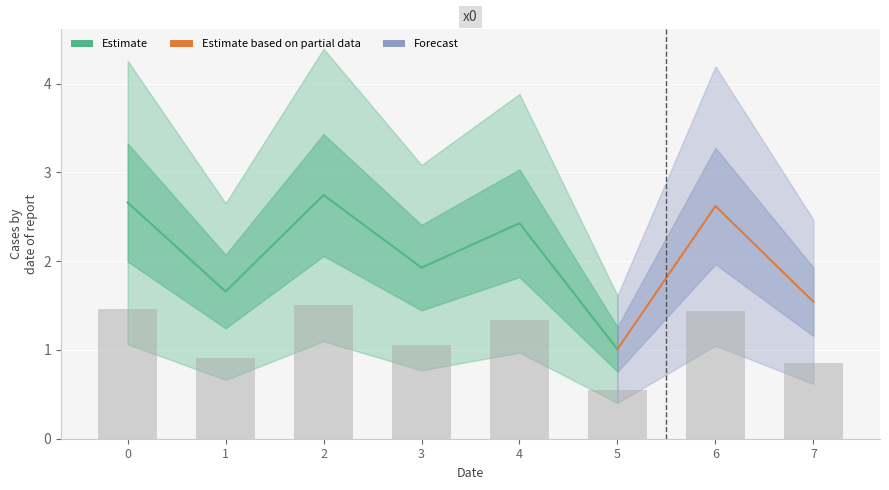

What is the sum of the values at 3 and 1?

2.0